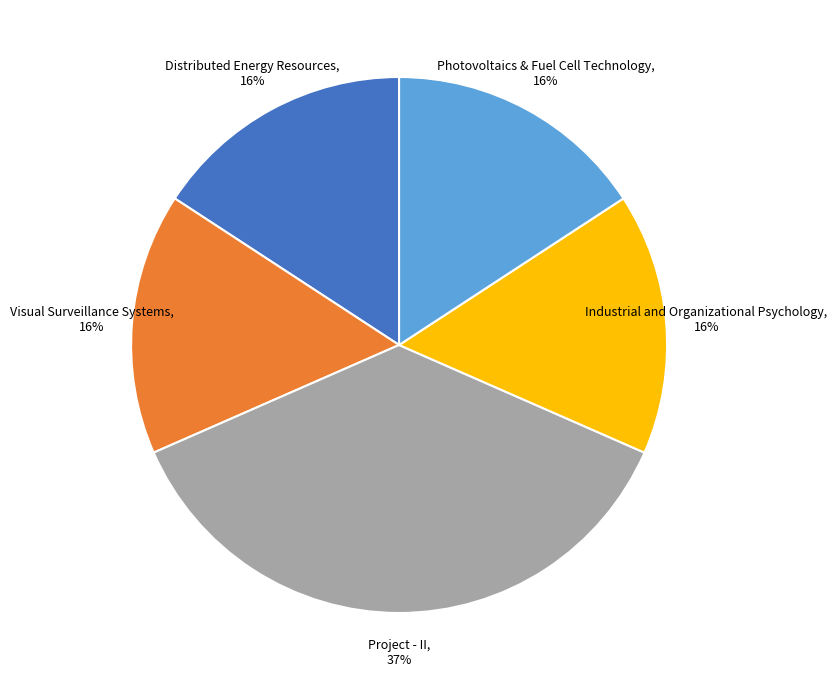

Is there any slice that represents more than half of the pie?

No